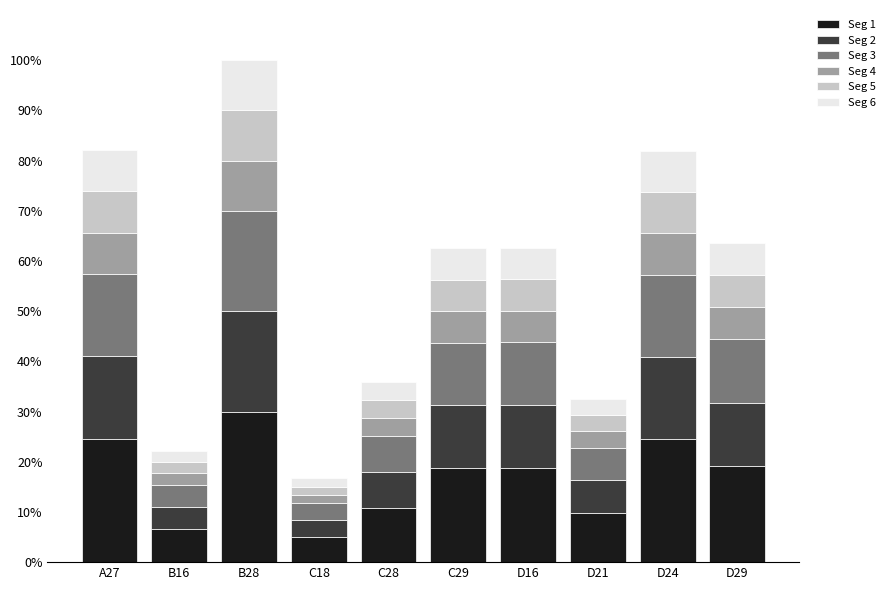

What is the total value across all series at B28?

100.0